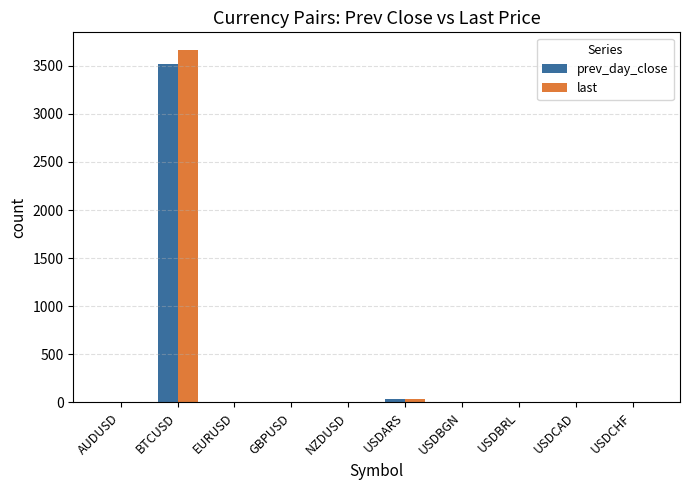

What is the sum of all last values?

3711.6